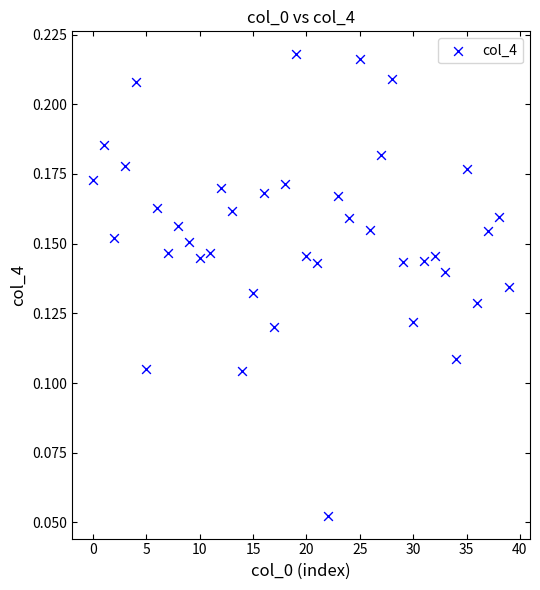

Count the number of points in this scatter plot.

40